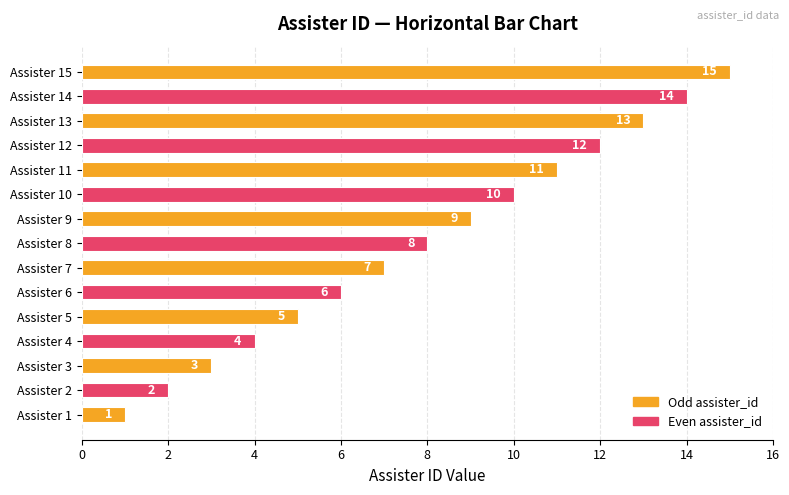

At which label is the value closest to 8?

Assister 8